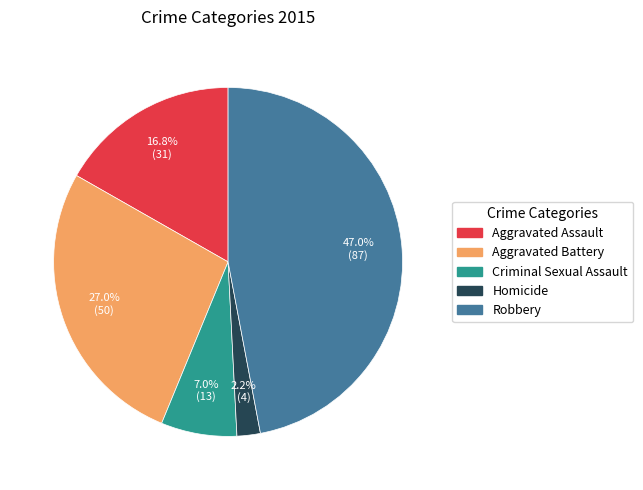

To the nearest percent, what is the difference between the Homicide and Aggravated Battery slice percentages?

25%